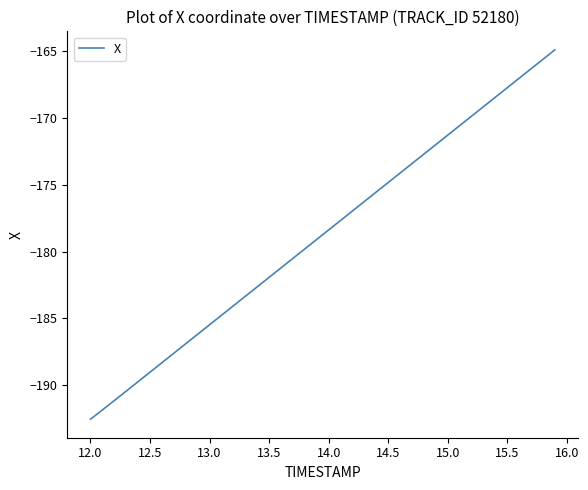

What is the greatest value displayed?

-164.9